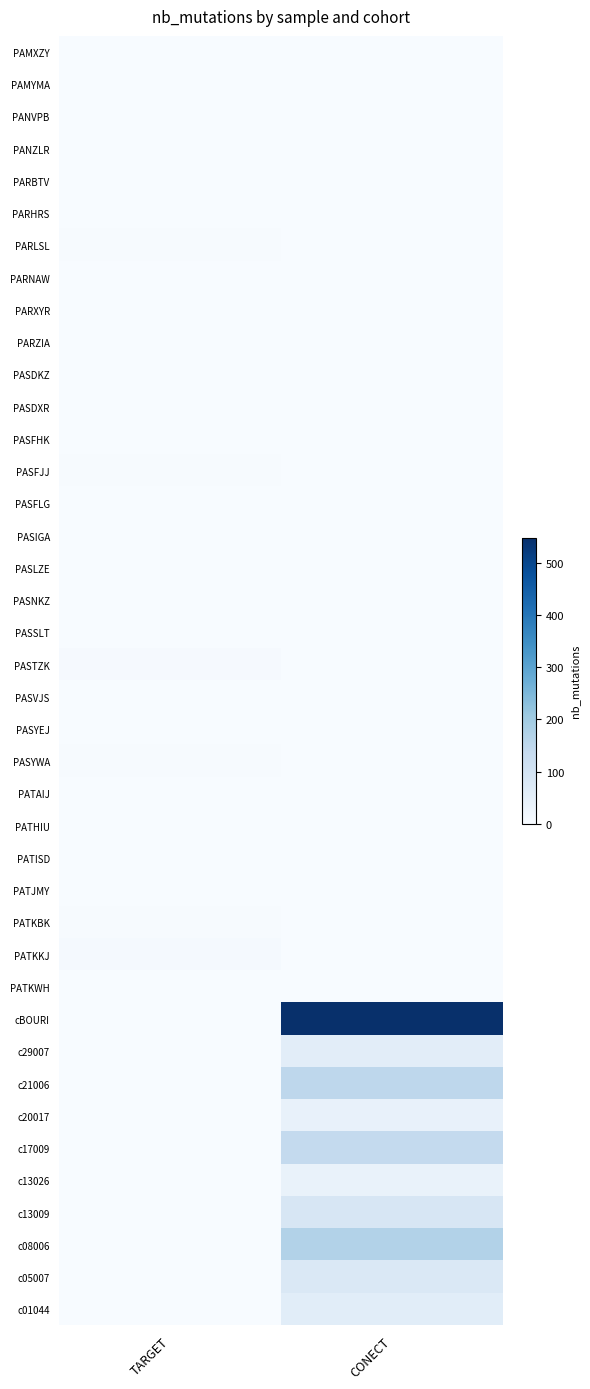

What is the maximum value shown in the chart?

549